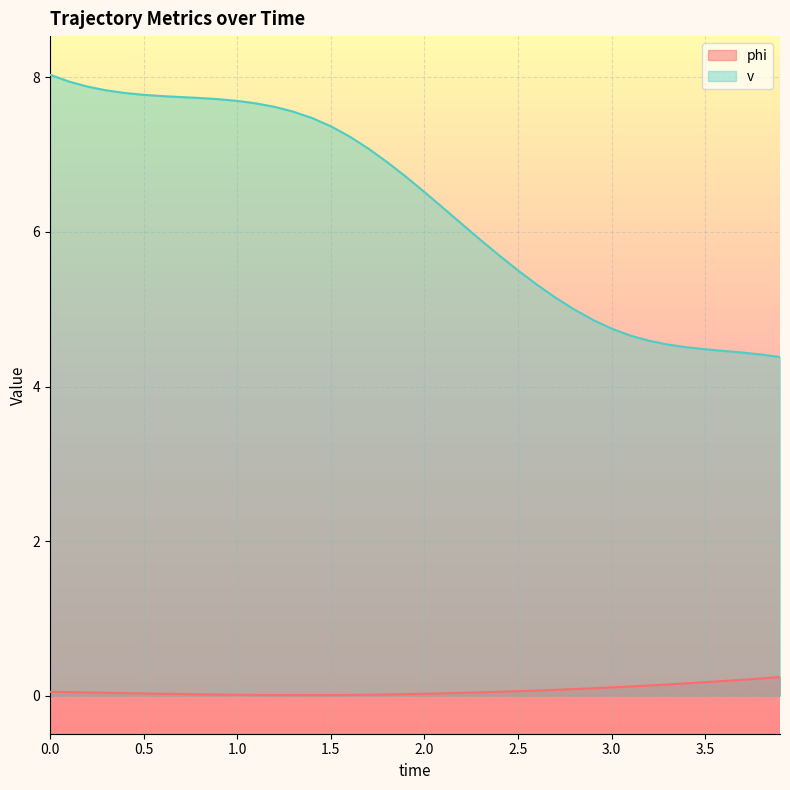

Which category has the lowest value in the v series?

3.9